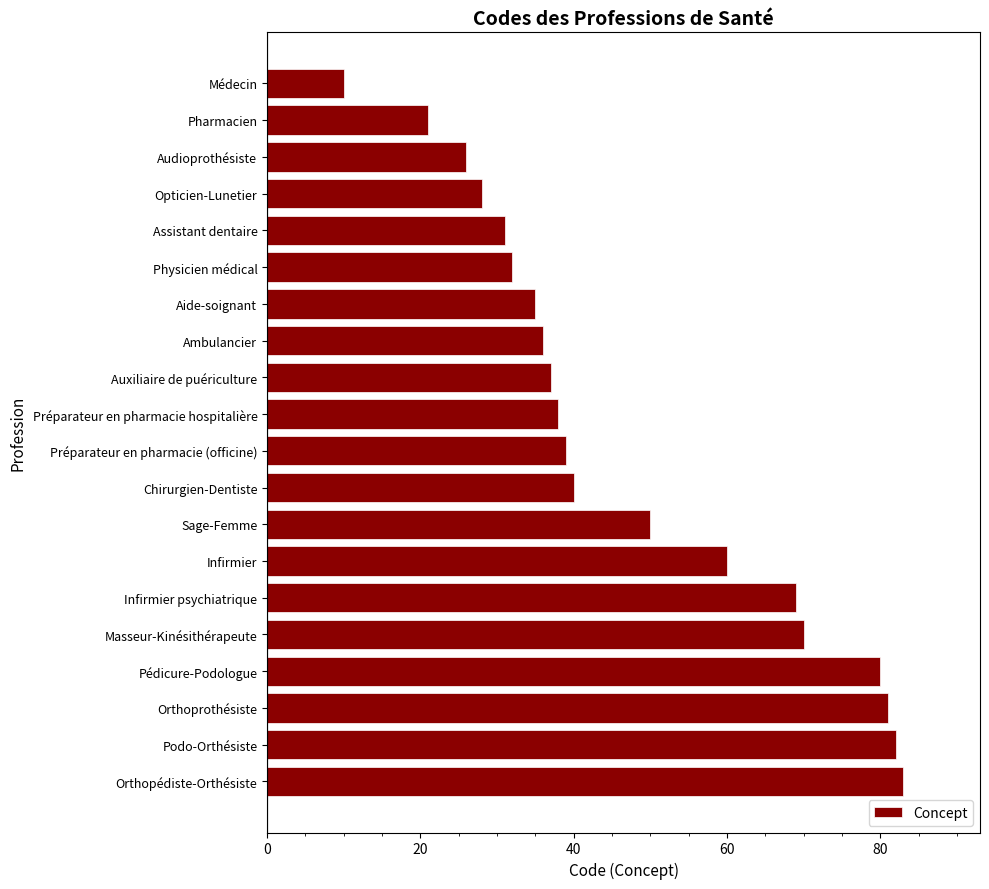

True or false: the data shows 42 at Opticien-Lunetier.

False